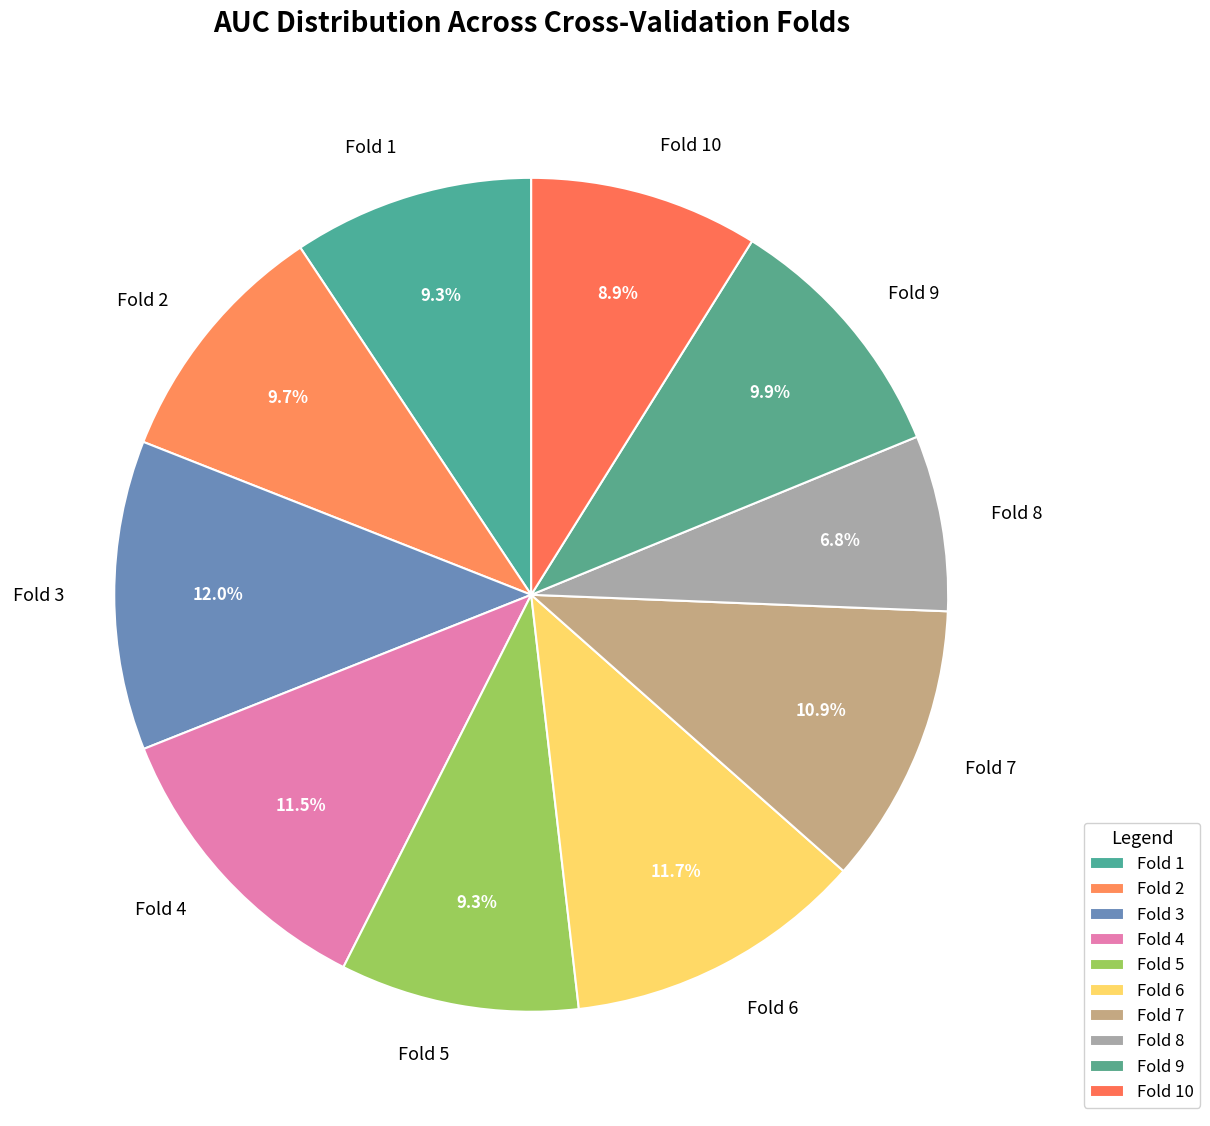

True or false: Fold 3 accounts for 1% of the total.

False